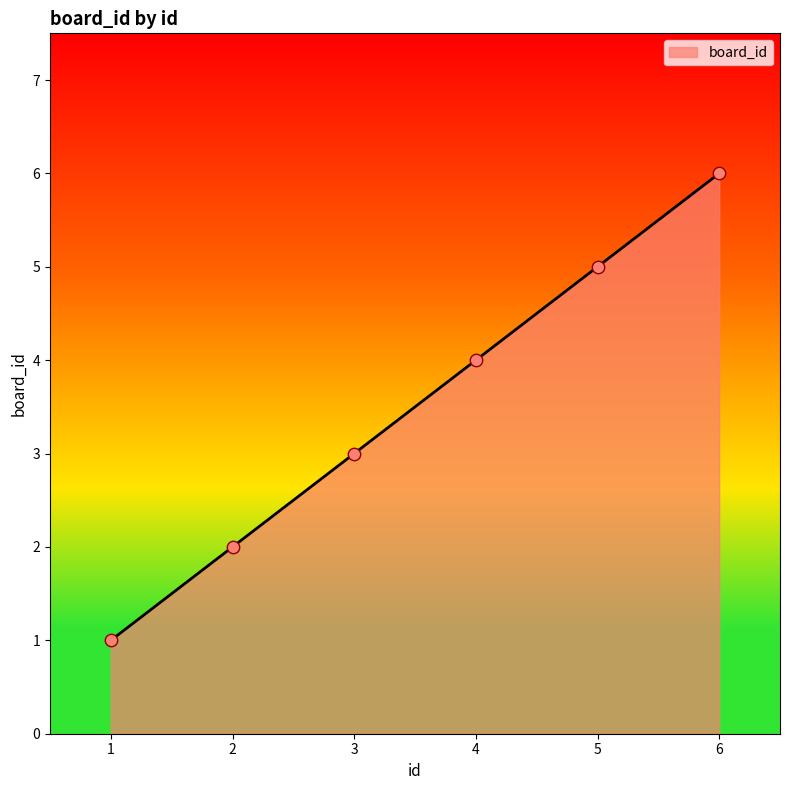

Approximately how many times larger is the value at 2 compared to 3?

0.7